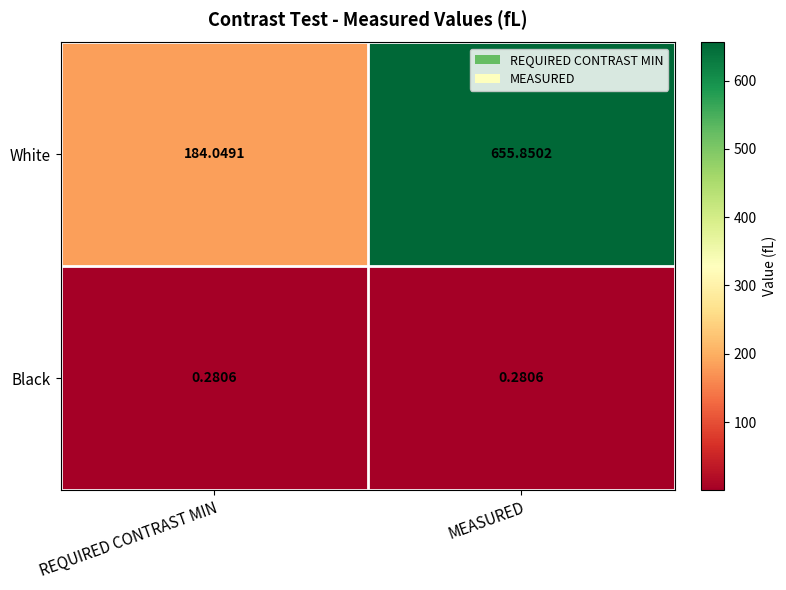

Which series changed the most between REQUIRED CONTRAST MIN and MEASURED?

White